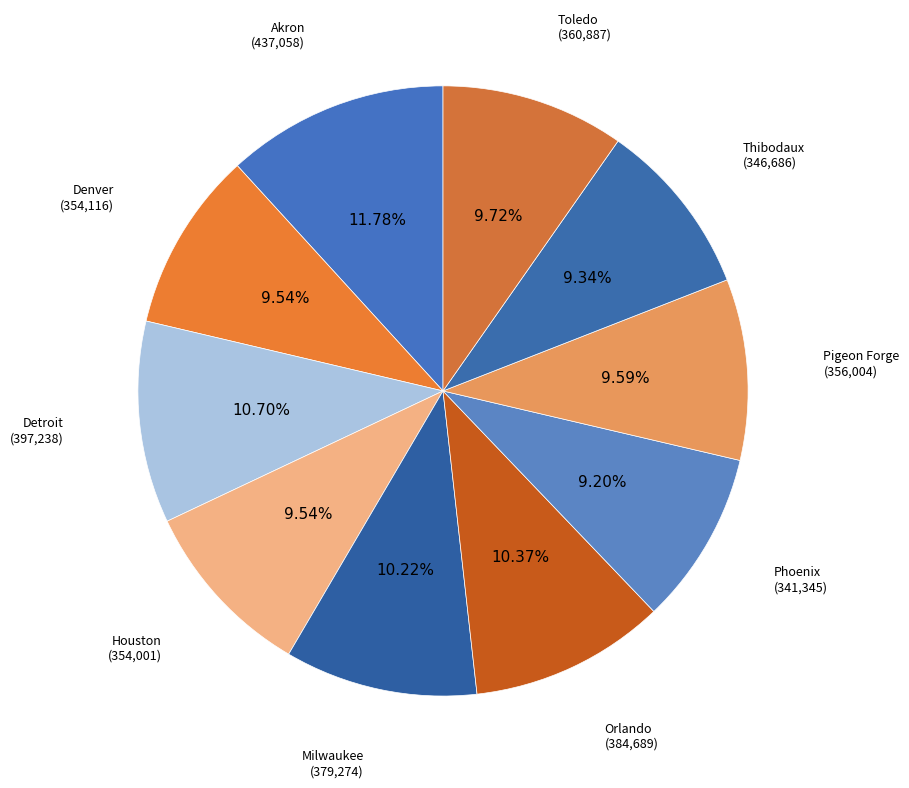

Does Houston account for over 50% of the chart?

No